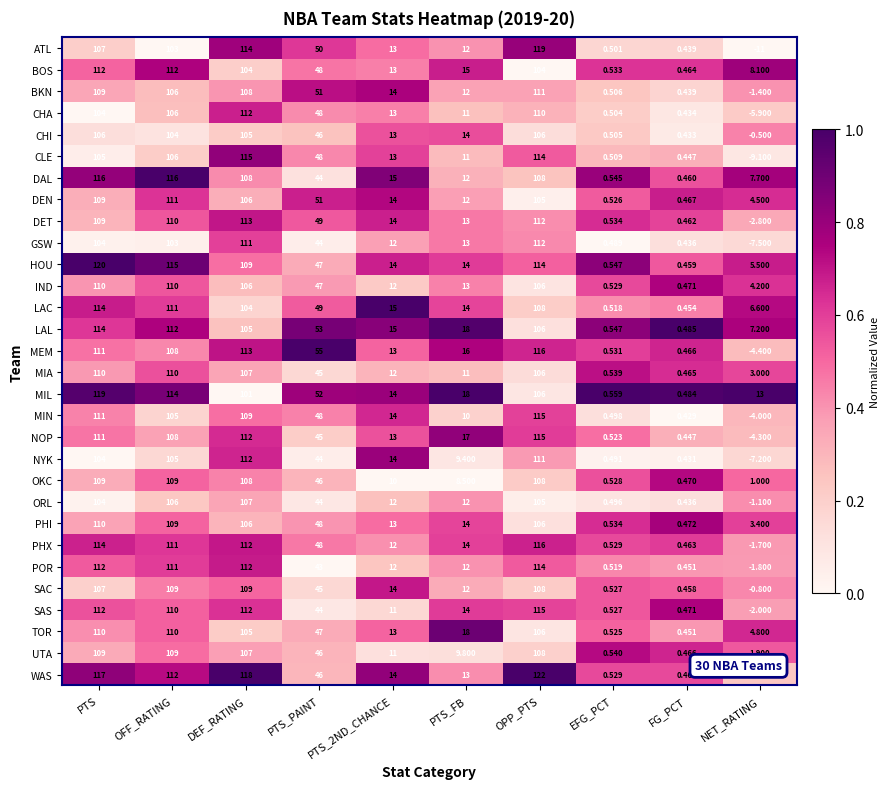

Which category has the highest value across all series?

OPP_PTS